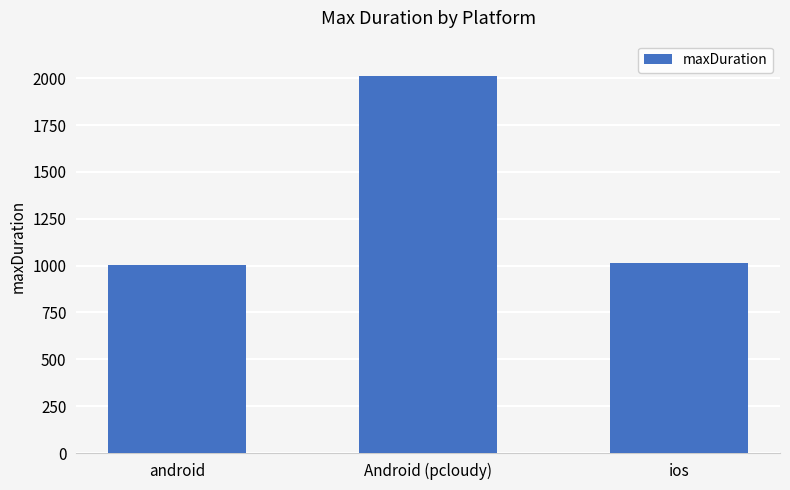

Reading left to right, list all the values displayed in this chart.

1001	2014	1013